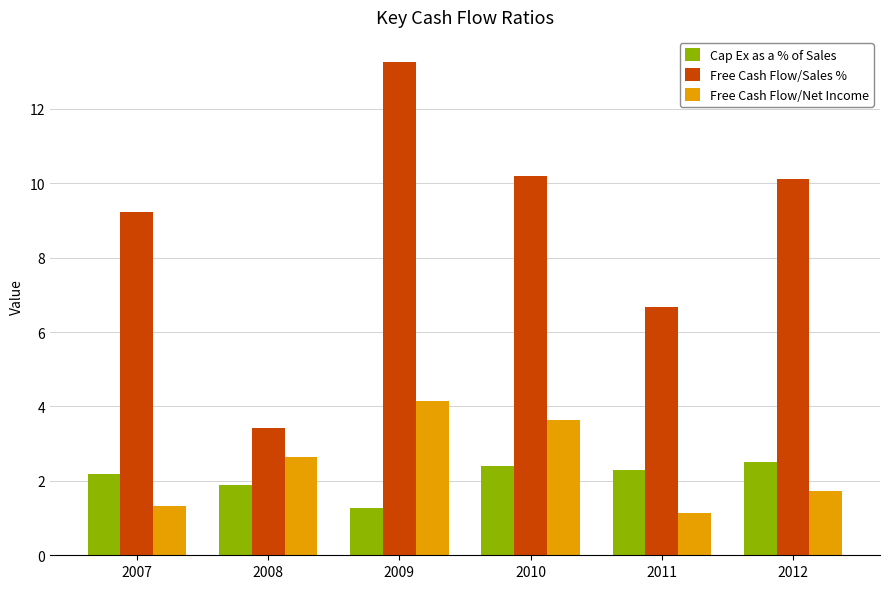

What is the value of the Cap Ex as a % of Sales bar at the 5th from the left?

2.3